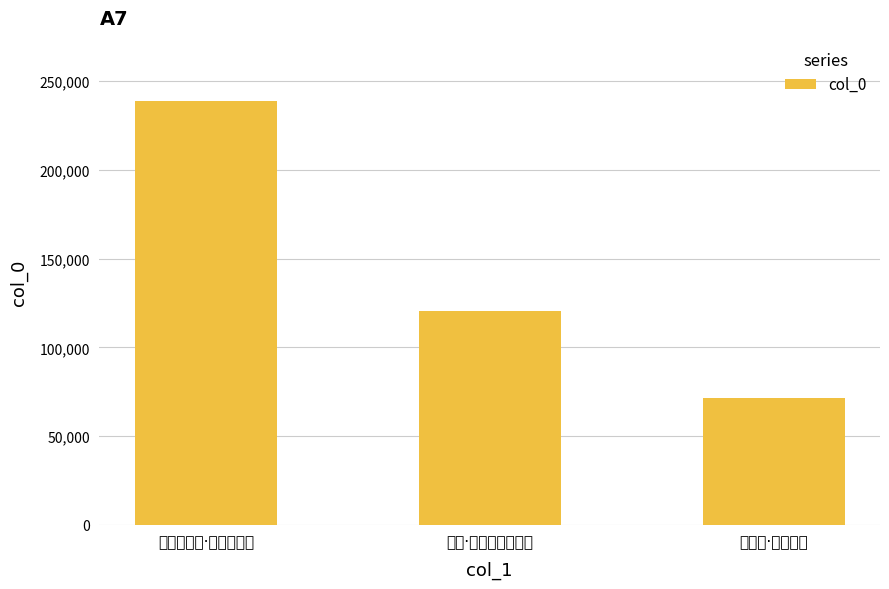

How many bars are there in total?

3